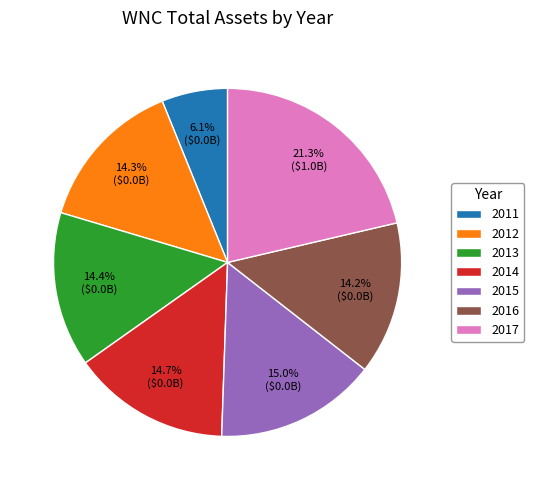

To the nearest percent, what is the average slice percentage?

14%